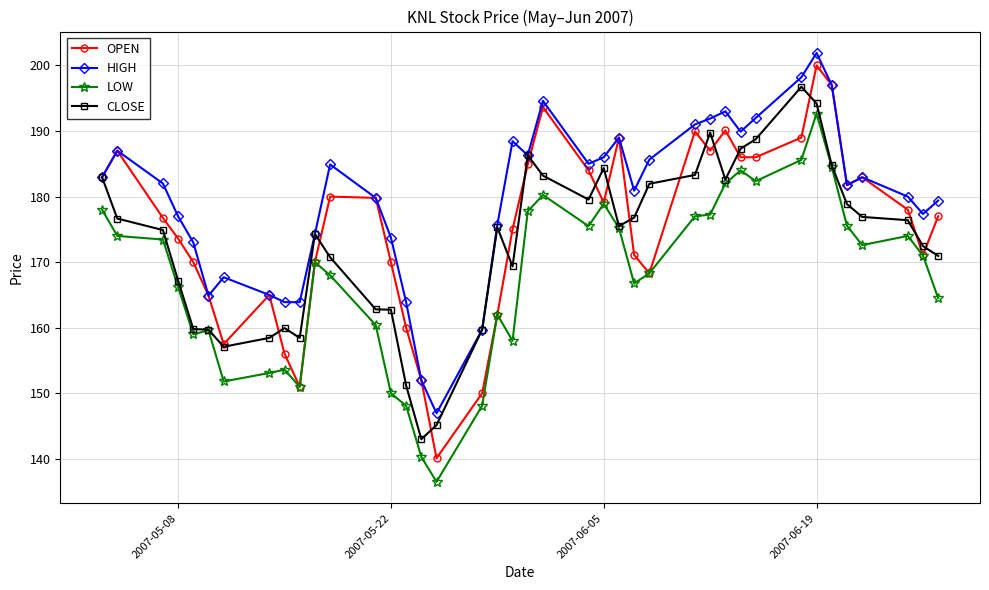

List the series in order of their overall mean, highest first.

HIGH, OPEN, CLOSE, LOW